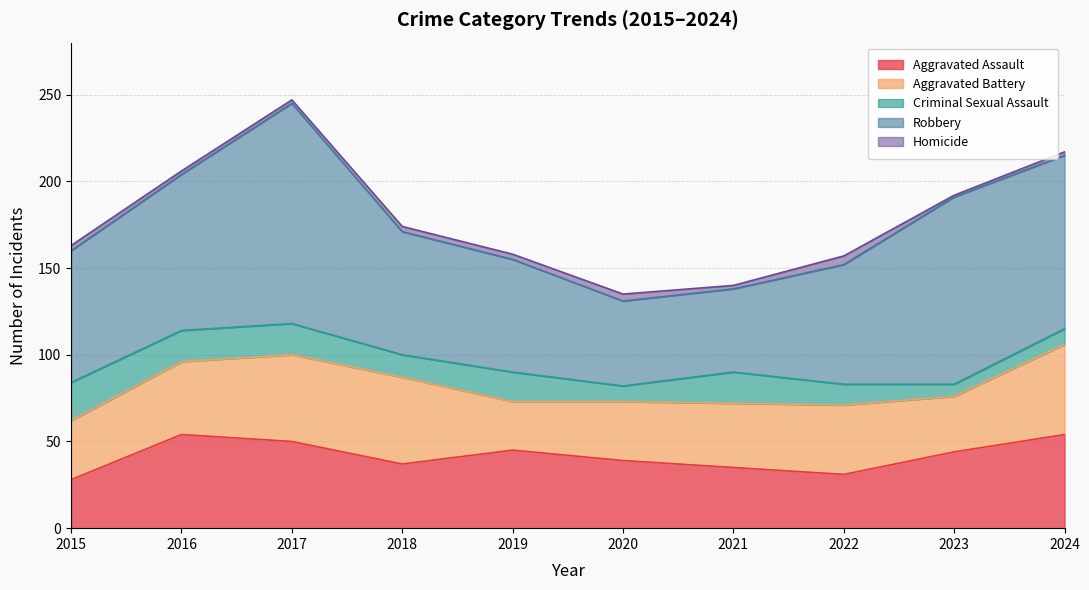

List the labels in order of Criminal Sexual Assault value, largest first.

2015, 2016, 2017, 2021, 2019, 2018, 2022, 2020, 2024, 2023